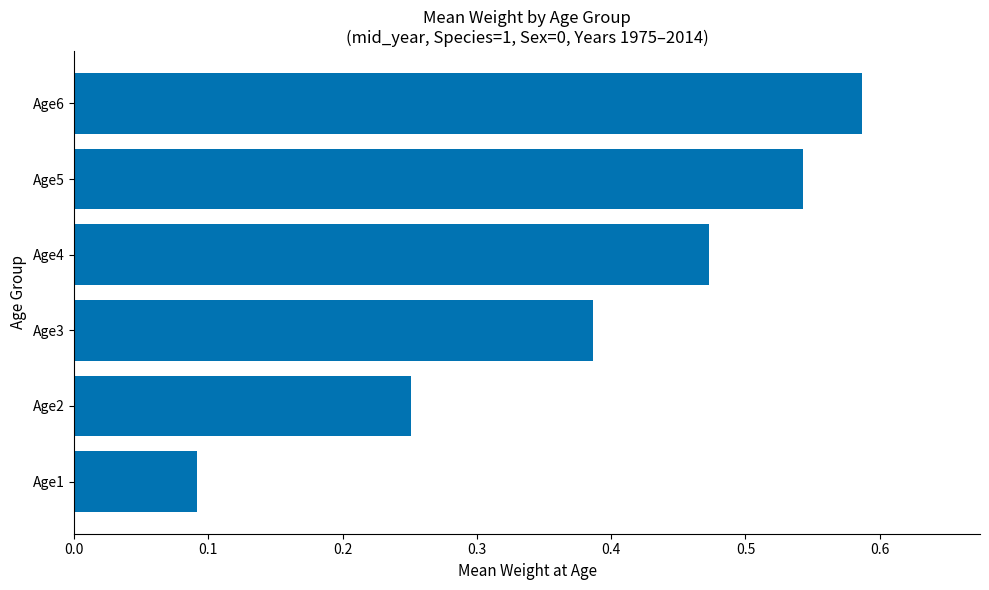

Rank the categories by value from highest to lowest.

Age6, Age5, Age4, Age3, Age2, Age1